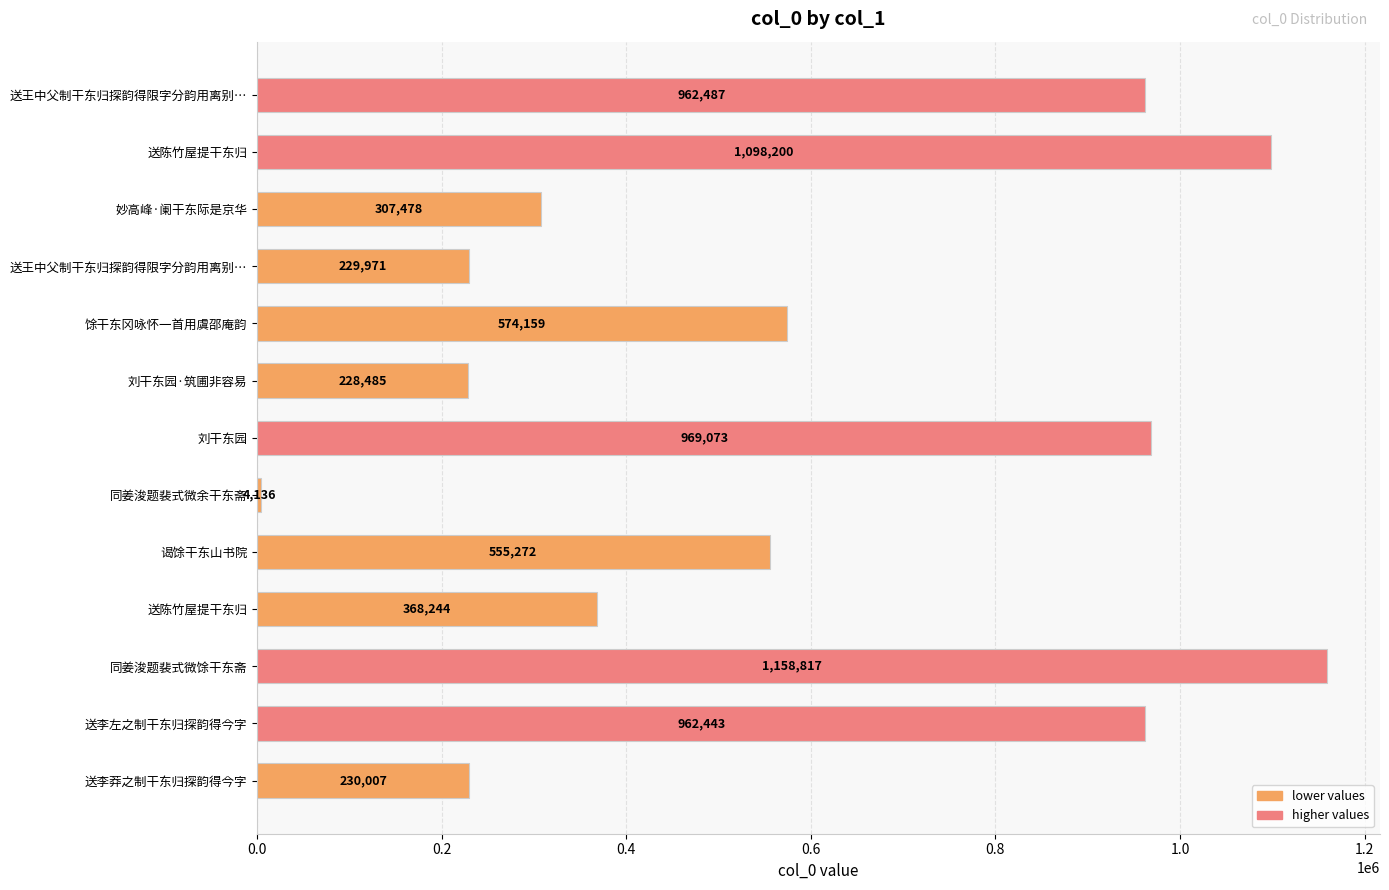

How many distinct data groups are displayed?

1